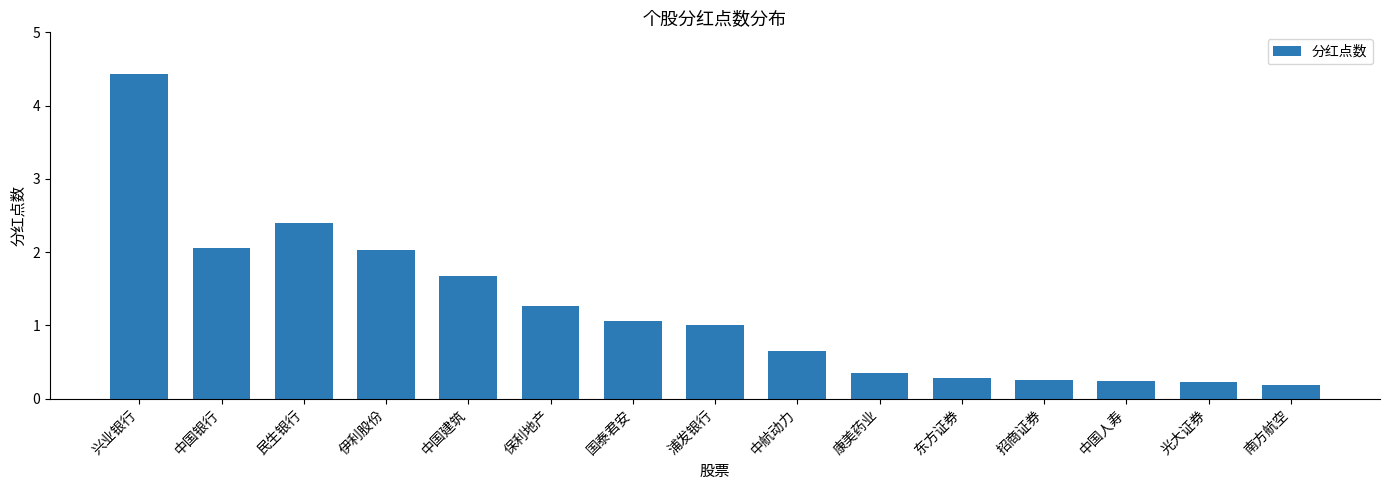

What is the change in value from 保利地产 to 康美药业?

-0.9